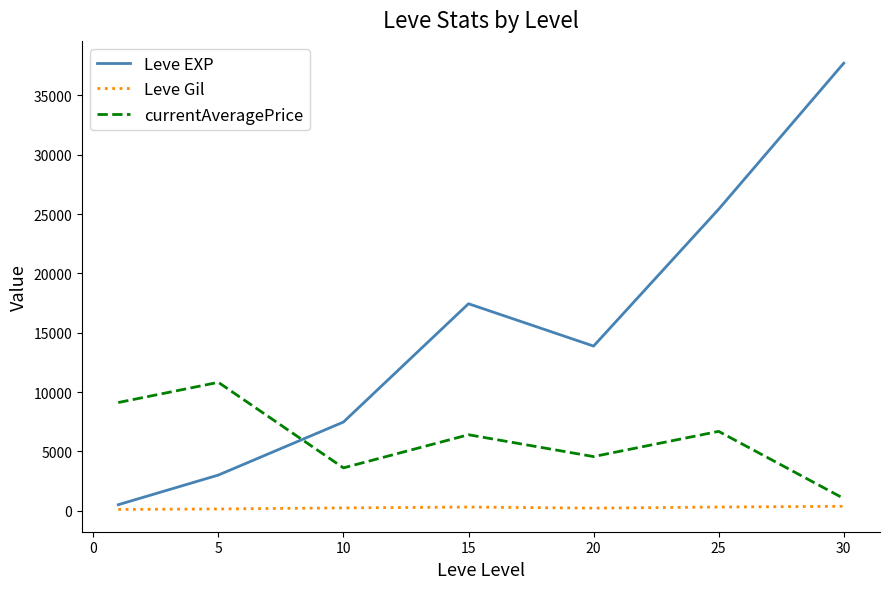

What is the difference between the maximum and second lowest values in the Leve Gil series?

225.9